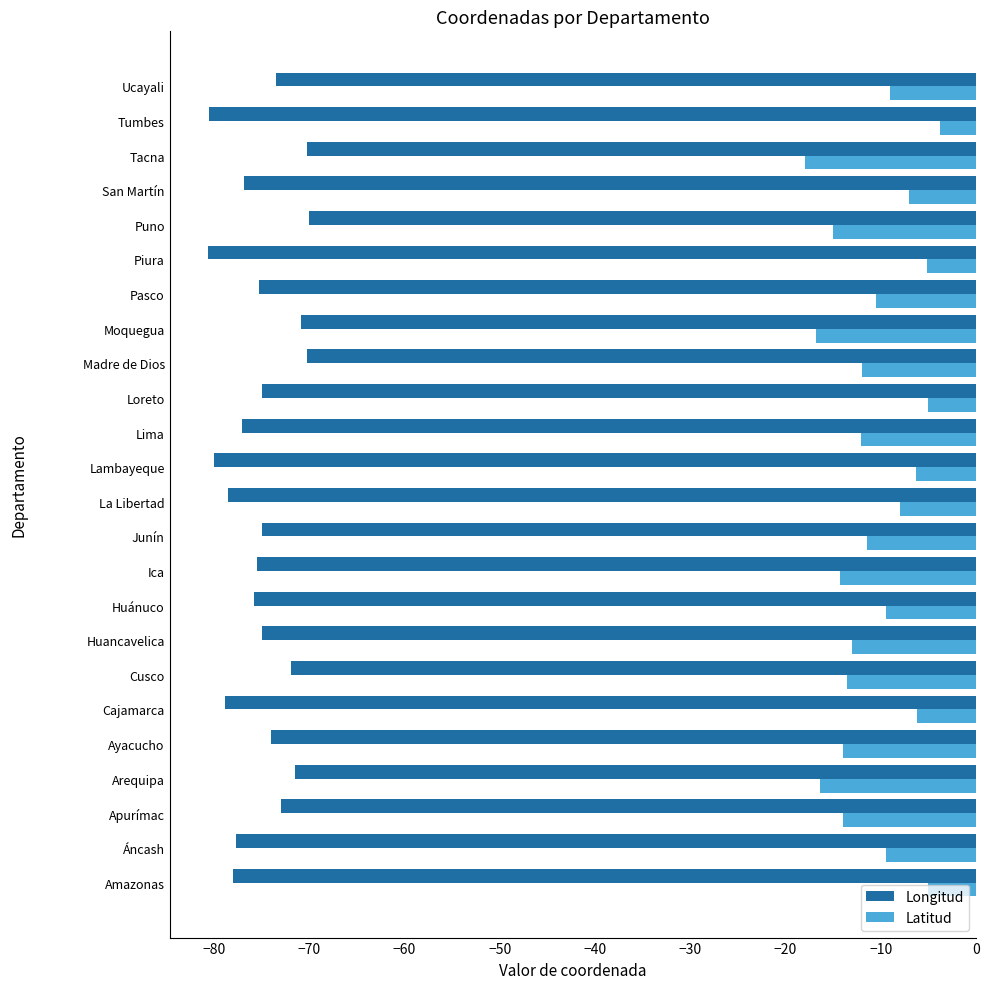

What is the greatest value displayed?

-3.8